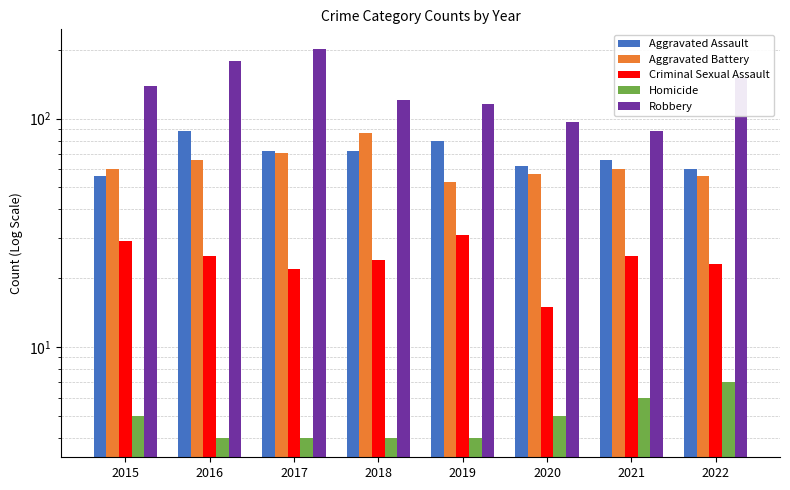

Which category has the highest value in the Homicide series?

2022